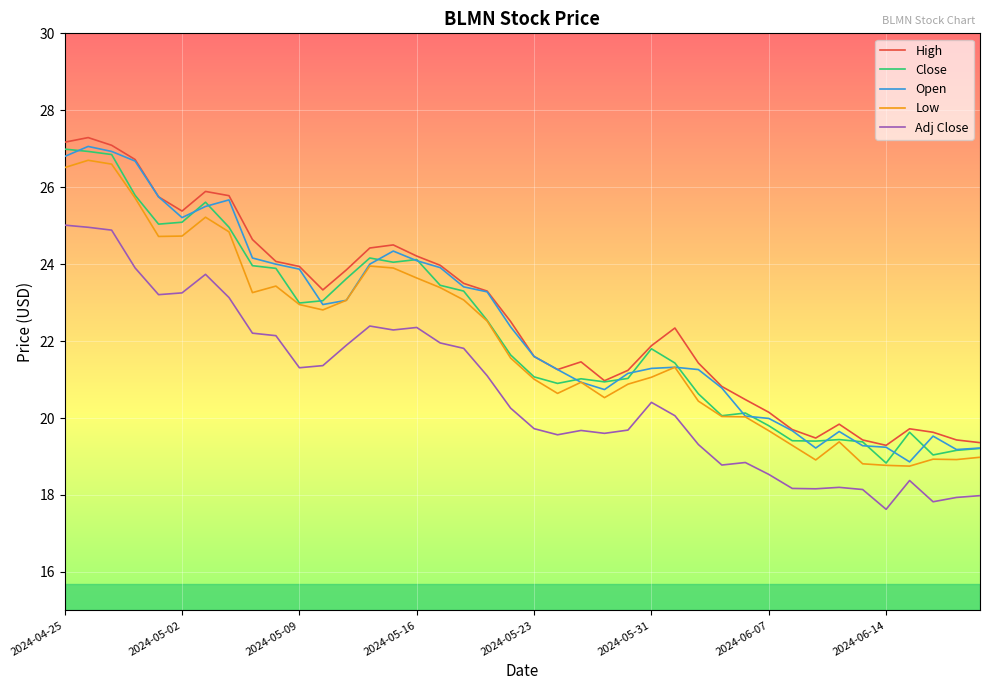

What is the greatest value displayed?

27.3